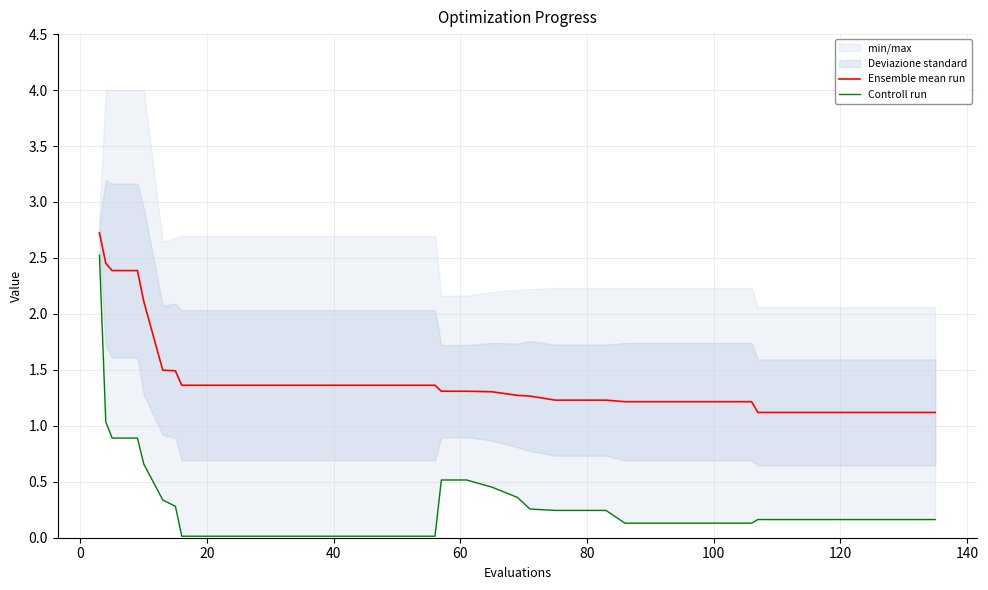

What is the lowest value of the Ensemble mean run series?

1.1